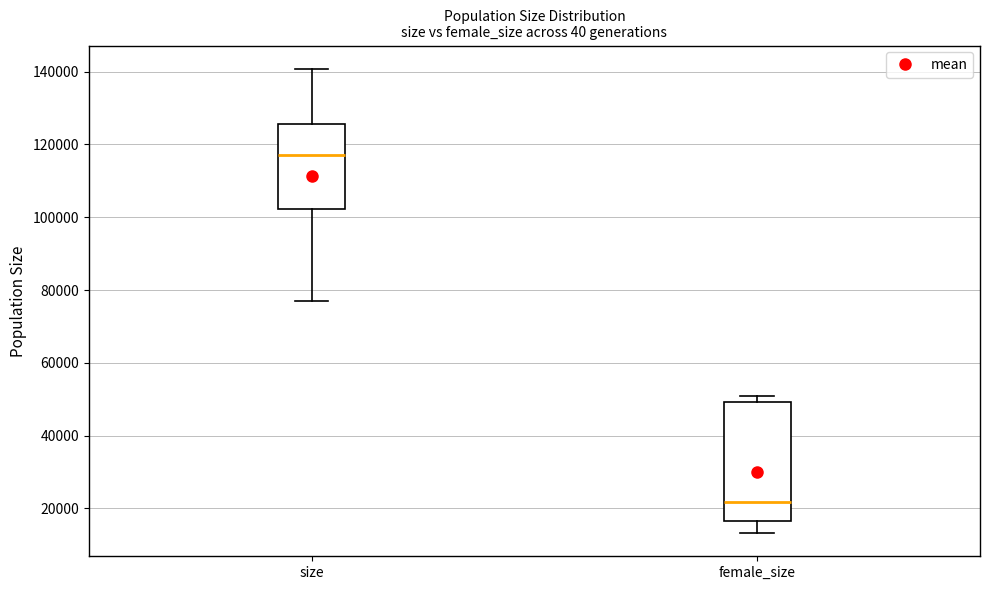

Which box is the tallest, from its lower edge to its upper edge?

female_size